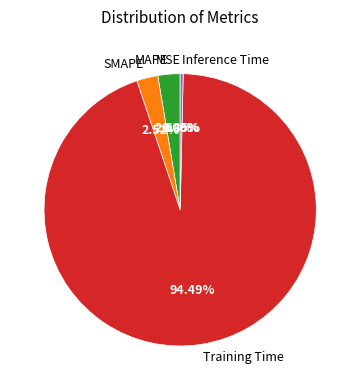

Is there any slice that represents more than half of the pie?

Yes